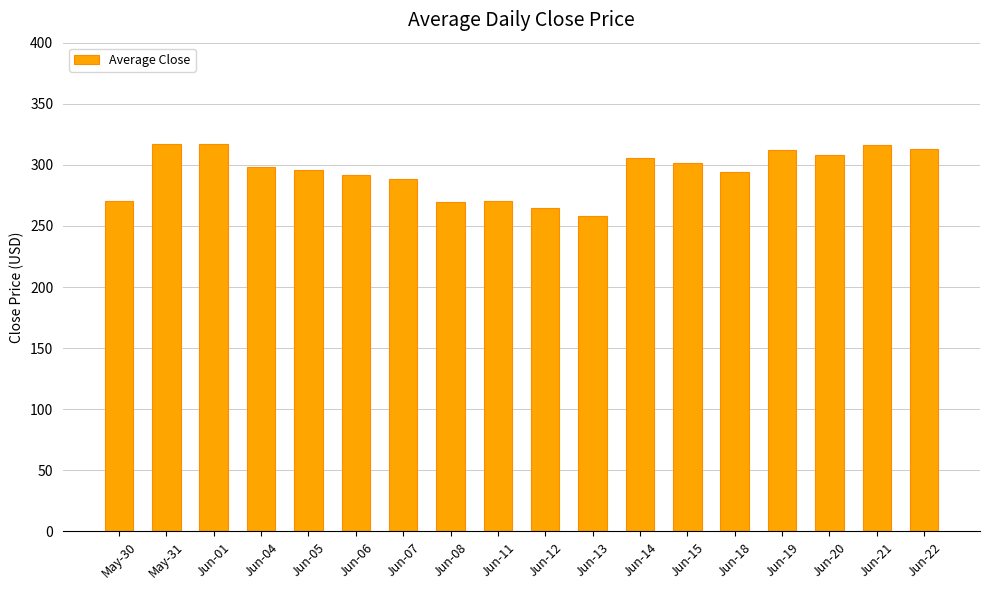

What is the minimum value shown in the chart?

258.5